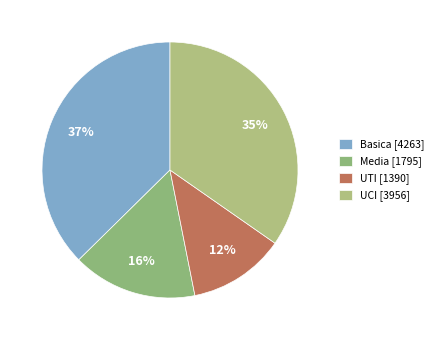

Does any single category account for the majority?

No